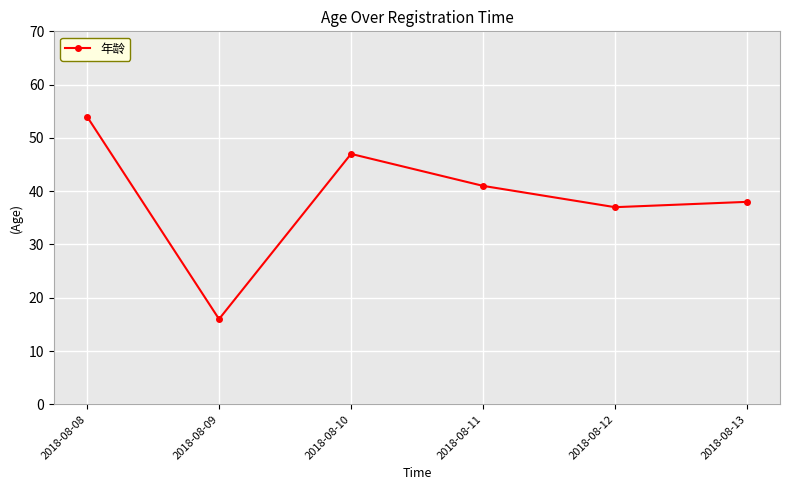

How many lines are shown in the chart?

1